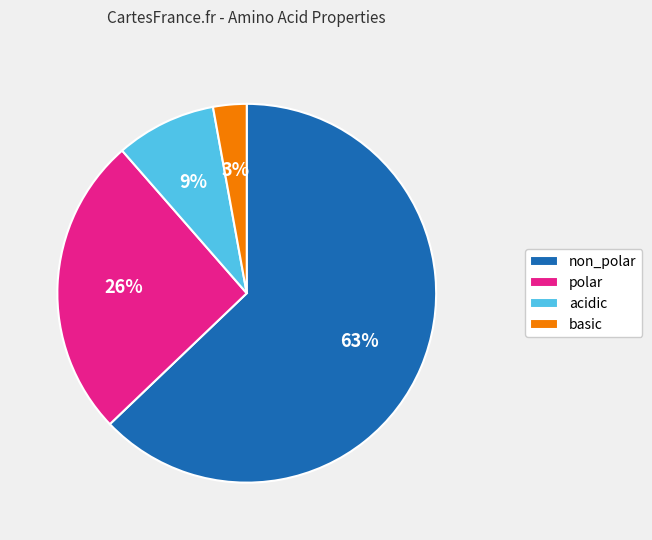

Do non_polar and basic together represent more than half of the pie?

Yes